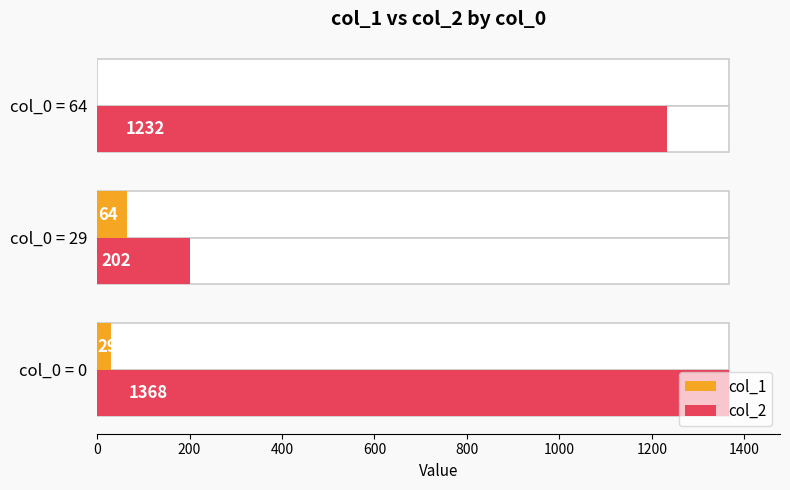

List the series in order of their peak value, highest first.

col_2, col_1